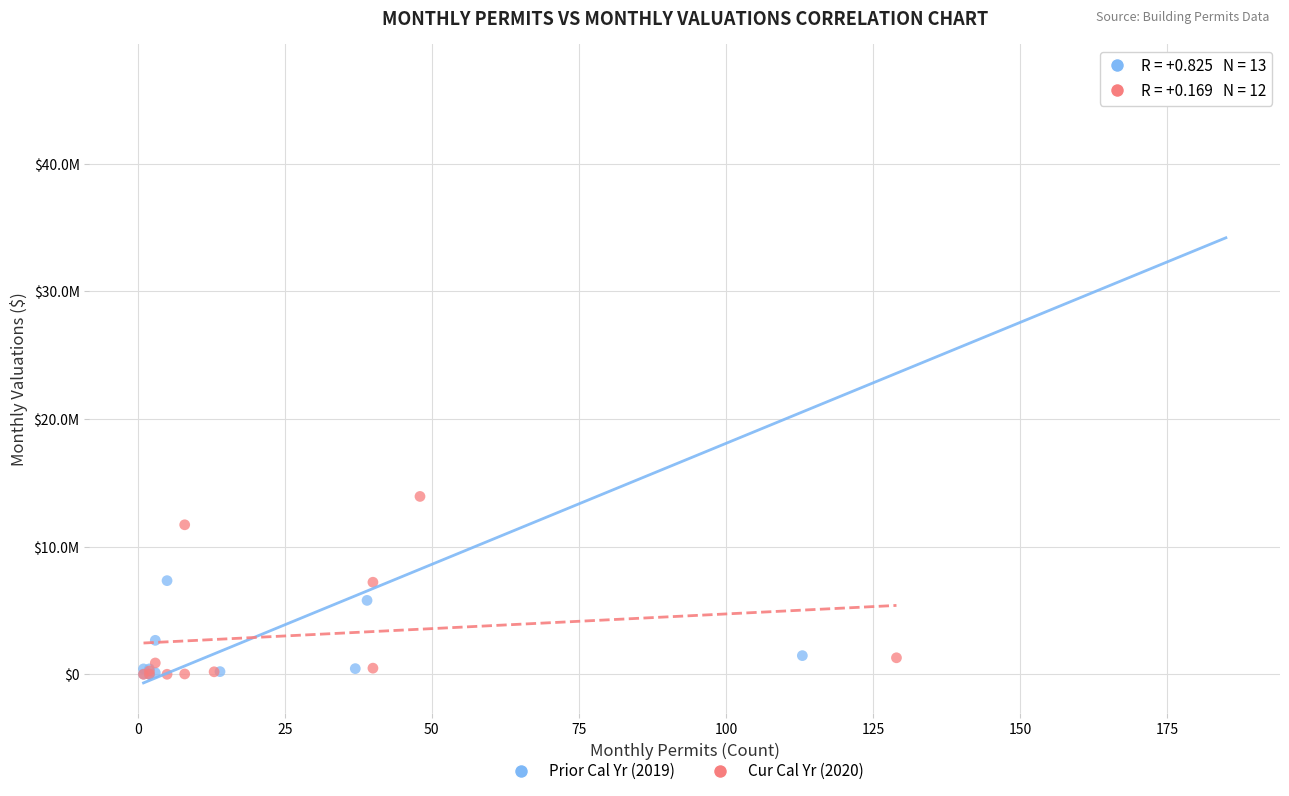

What are all the series names shown in the legend?

Prior Cal Yr (2019), Cur Cal Yr (2020)